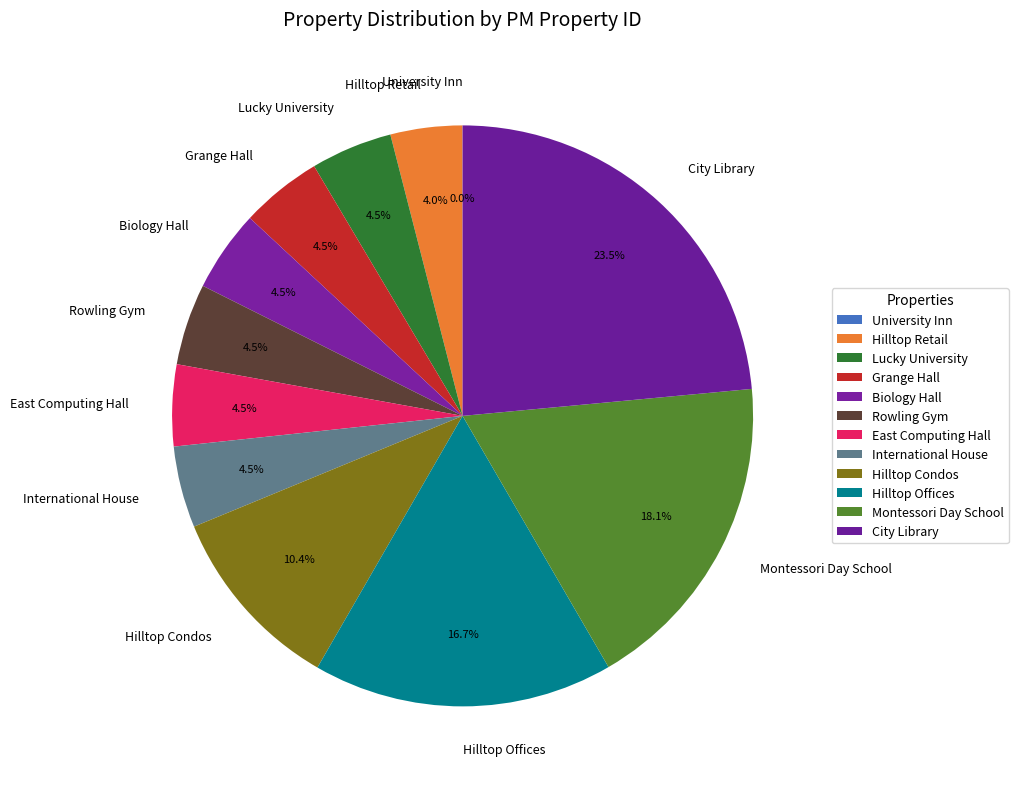

Which category has the biggest portion of the pie?

City Library